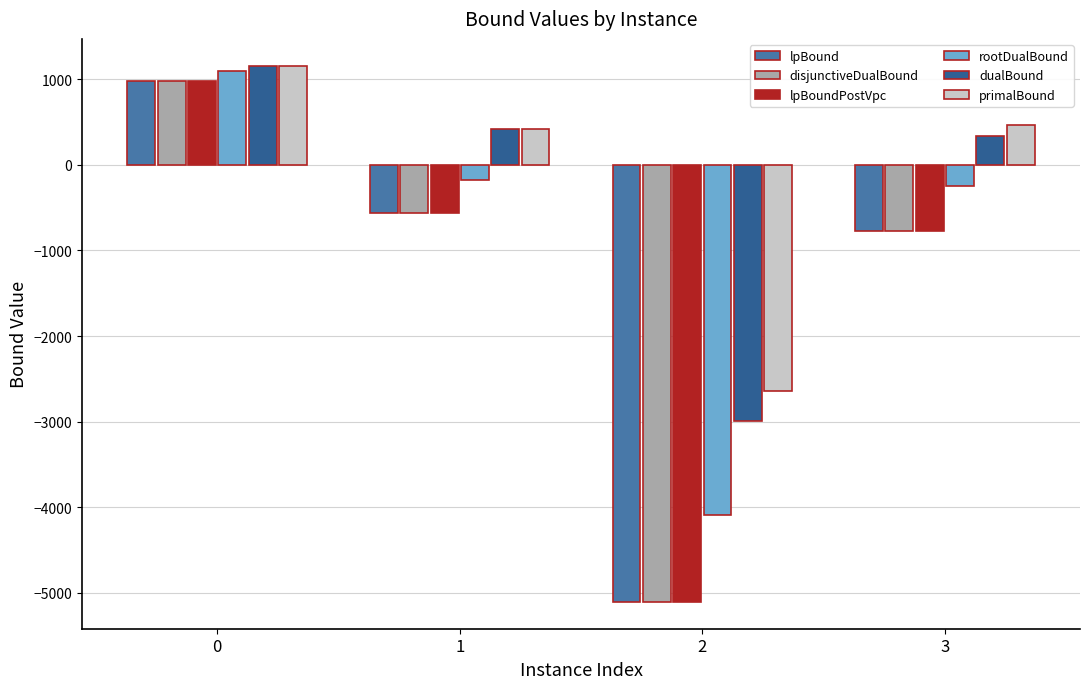

How many categories are shown in the chart?

4